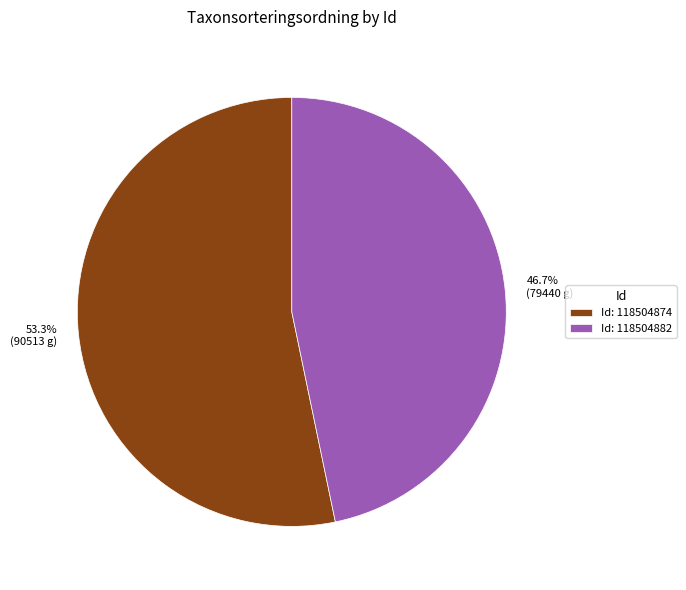

Count the number of slices in the pie.

2